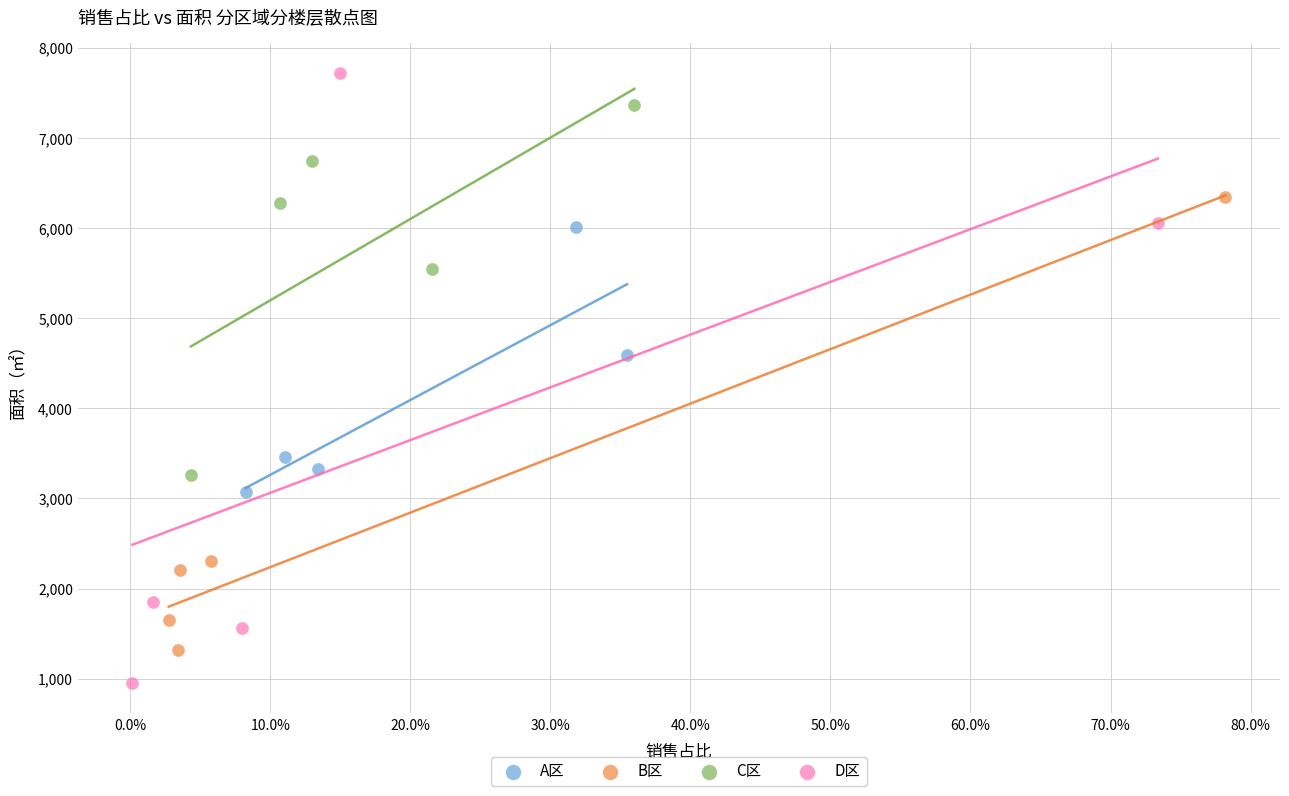

Which series has the widest spread of Y values?

D区